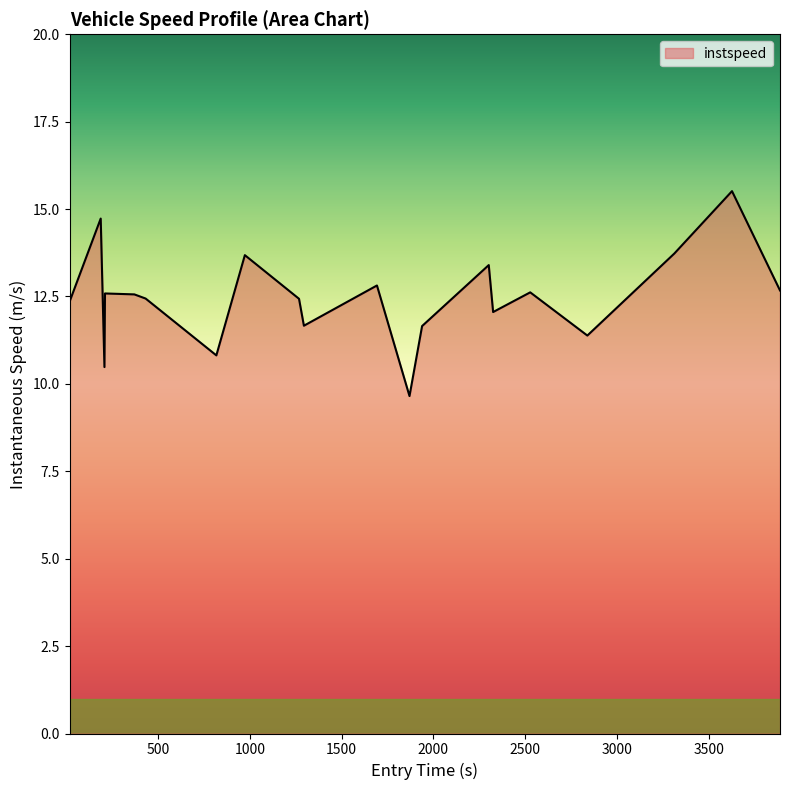

What is the smallest value displayed?

9.7